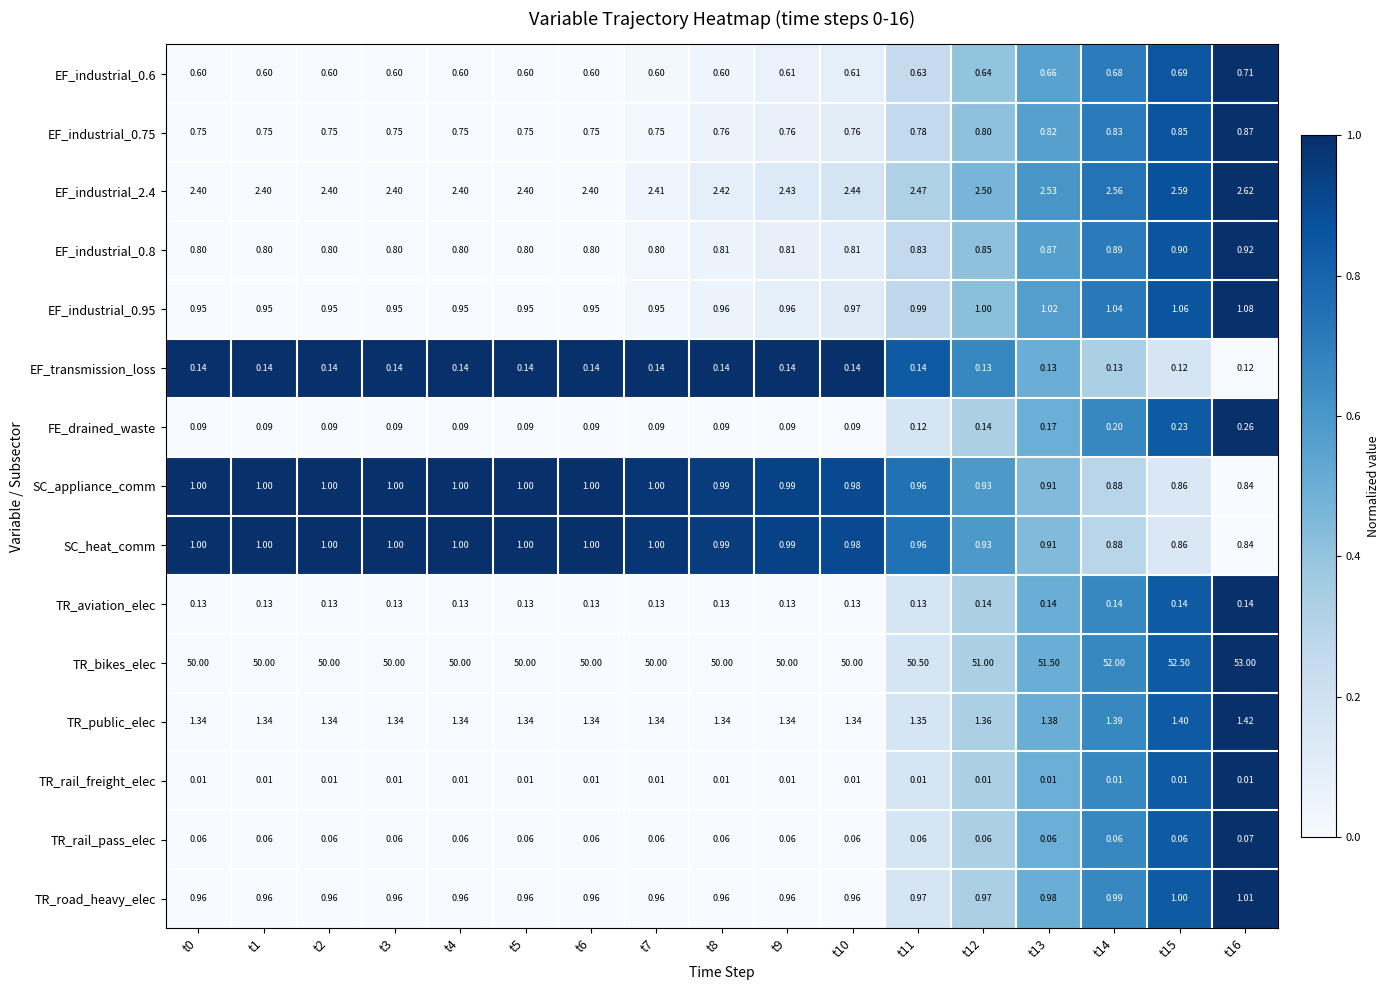

At which category is the sum across all series the highest?

t16